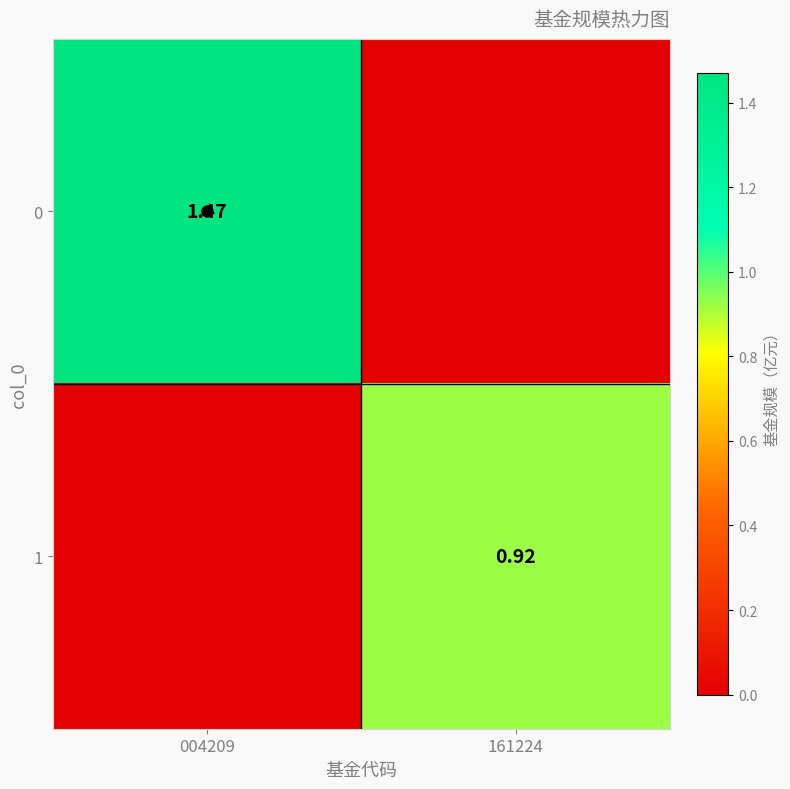

At how many categories does at least one series exceed 1?

1